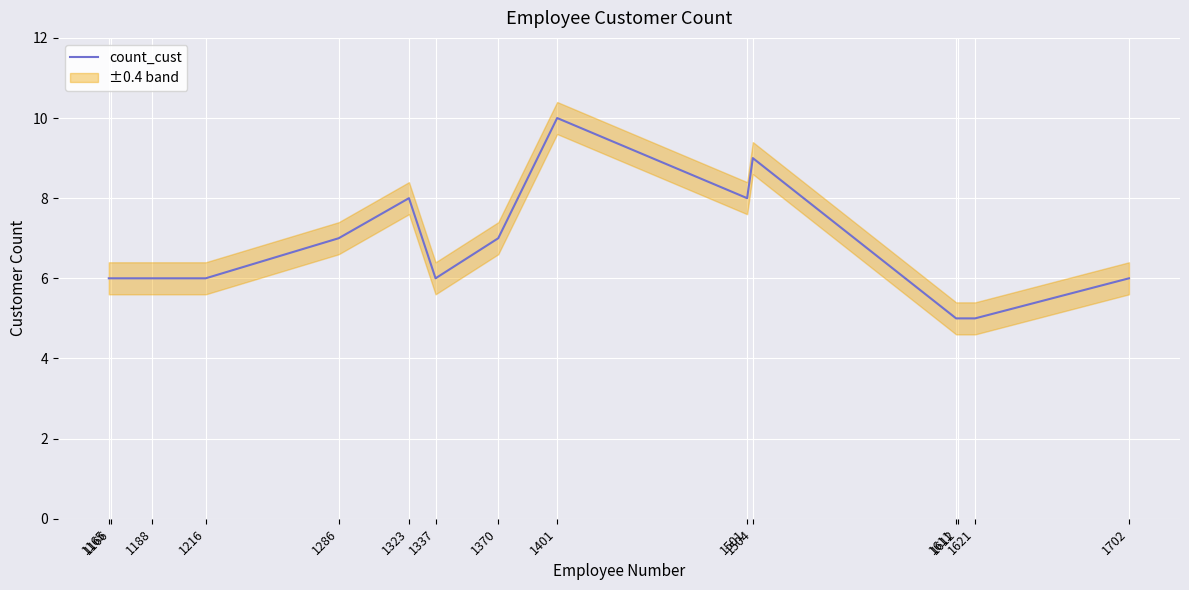

Where does the data first go above 6?

1286